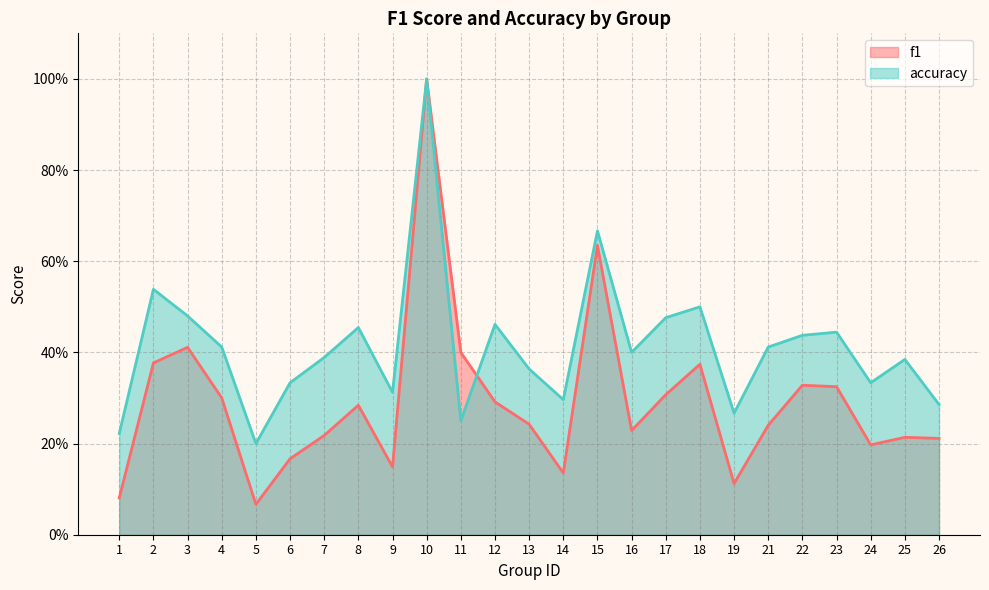

What is the spread (max minus min) of values at 9?

0.2